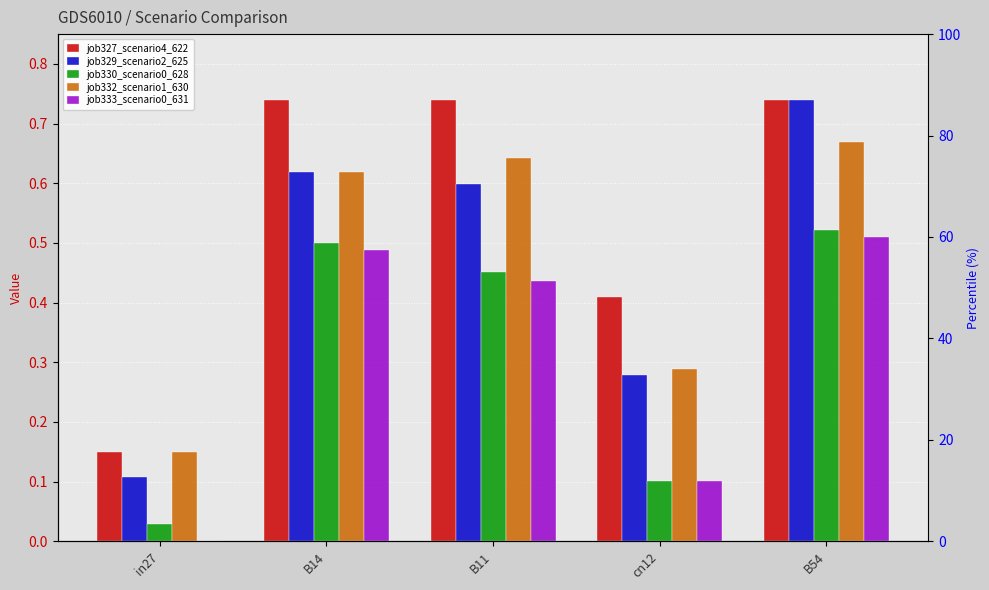

What is the difference between the highest and lowest values at B14?

0.3